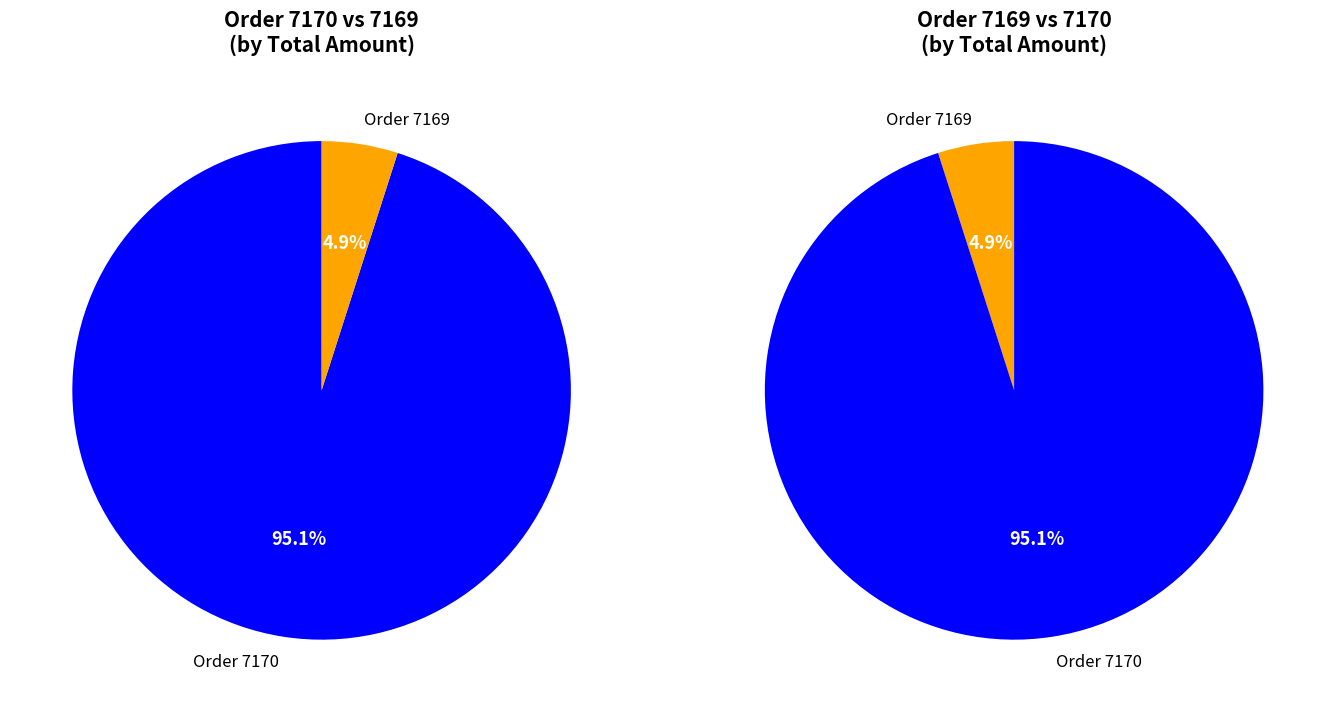

What percentage is the 7170 slice, to the nearest percent?

95%